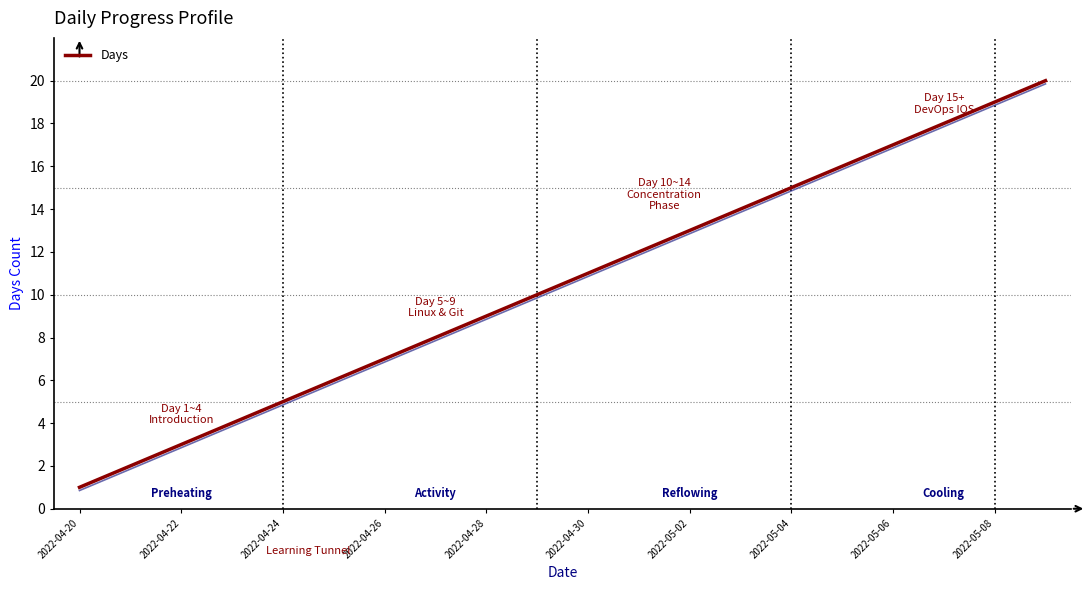

Reading right to left, what are all the values shown in this chart?

20	19	18	17	16	15	14	13	12	11	10	9	8	7	6	5	4	3	2	1